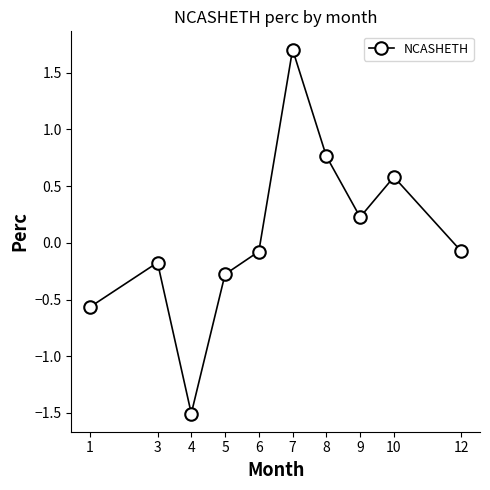

What is the minimum value shown in the chart?

-1.5